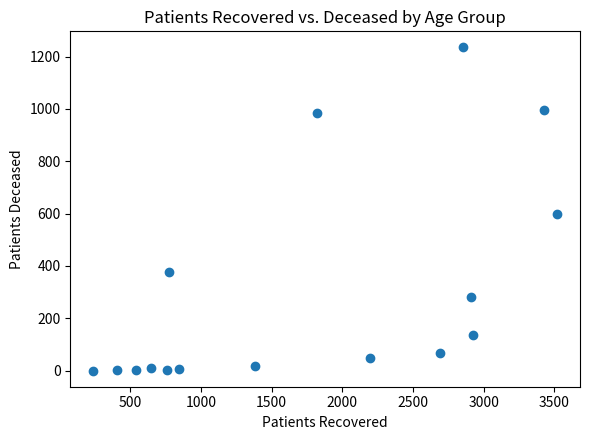

What is the range of Y values (max minus min)?

1235